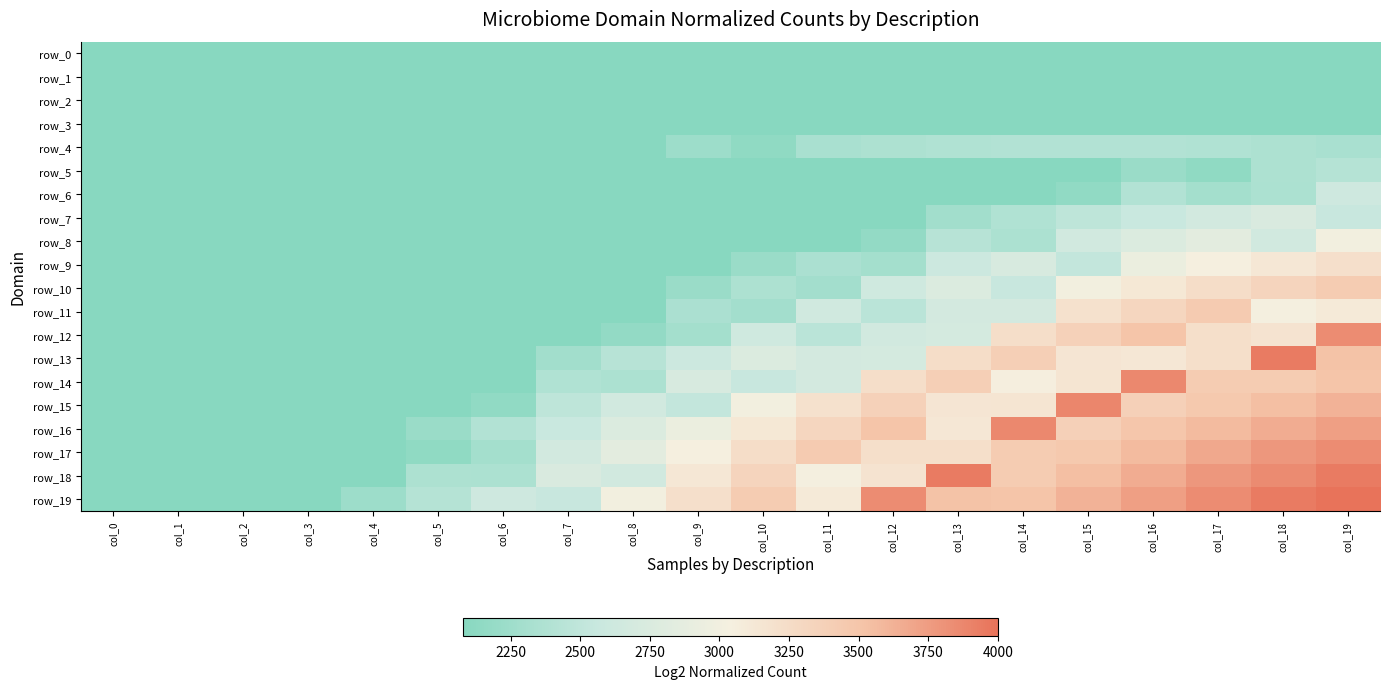

Which series has the largest range (max minus min)?

row_19